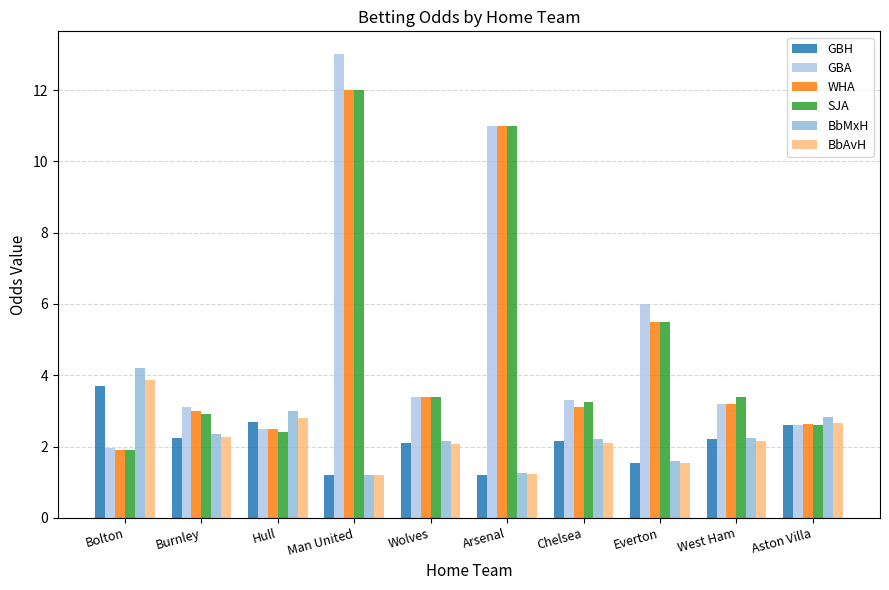

How many values in the GBH series exceed 2?

7